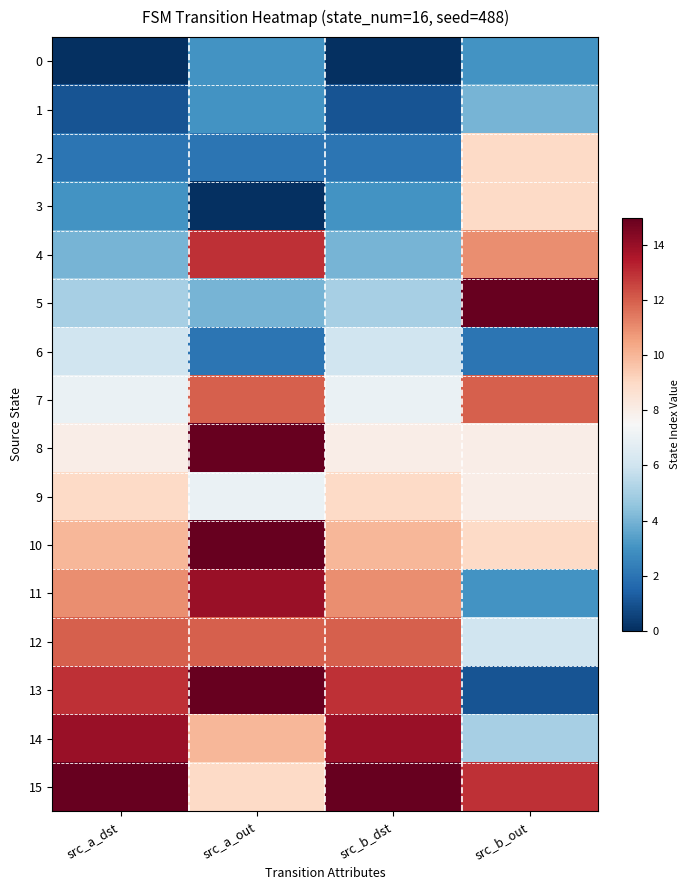

At which category is the sum across all series the highest?

src_a_out